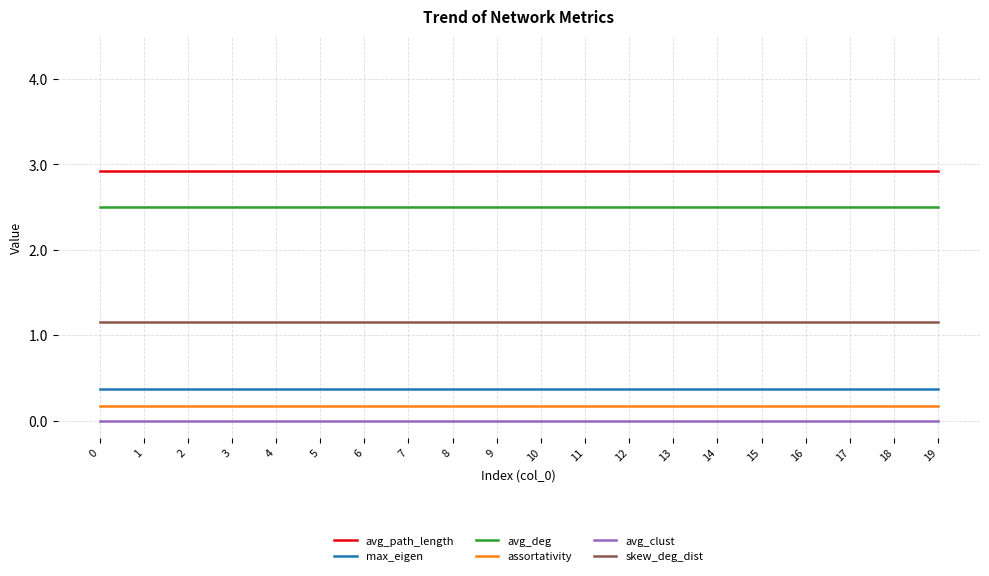

Reading left to right, transcribe all the data shown in this chart.

avg_path_length: 0=2.9	1=2.9	2=2.9	3=2.9	4=2.9	5=2.9	6=2.9	7=2.9	8=2.9	9=2.9	10=2.9	11=2.9	12=2.9	13=2.9	14=2.9	15=2.9	16=2.9	17=2.9	18=2.9	19=2.9
max_eigen: 0=0.4	1=0.4	2=0.4	3=0.4	4=0.4	5=0.4	6=0.4	7=0.4	8=0.4	9=0.4	10=0.4	11=0.4	12=0.4	13=0.4	14=0.4	15=0.4	16=0.4	17=0.4	18=0.4	19=0.4
avg_deg: 0=2.5	1=2.5	2=2.5	3=2.5	4=2.5	5=2.5	6=2.5	7=2.5	8=2.5	9=2.5	10=2.5	11=2.5	12=2.5	13=2.5	14=2.5	15=2.5	16=2.5	17=2.5	18=2.5	19=2.5
assortativity: 0=0.2	1=0.2	2=0.2	3=0.2	4=0.2	5=0.2	6=0.2	7=0.2	8=0.2	9=0.2	10=0.2	11=0.2	12=0.2	13=0.2	14=0.2	15=0.2	16=0.2	17=0.2	18=0.2	19=0.2
avg_clust: 0=0.0	1=0.0	2=0.0	3=0.0	4=0.0	5=0.0	6=0.0	7=0.0	8=0.0	9=0.0	10=0.0	11=0.0	12=0.0	13=0.0	14=0.0	15=0.0	16=0.0	17=0.0	18=0.0	19=0.0
skew_deg_dist: 0=1.2	1=1.2	2=1.2	3=1.2	4=1.2	5=1.2	6=1.2	7=1.2	8=1.2	9=1.2	10=1.2	11=1.2	12=1.2	13=1.2	14=1.2	15=1.2	16=1.2	17=1.2	18=1.2	19=1.2